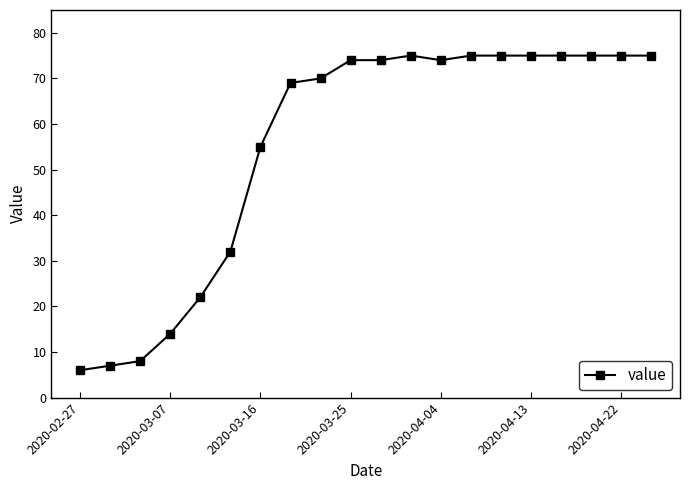

What is the maximum value shown in the chart?

75